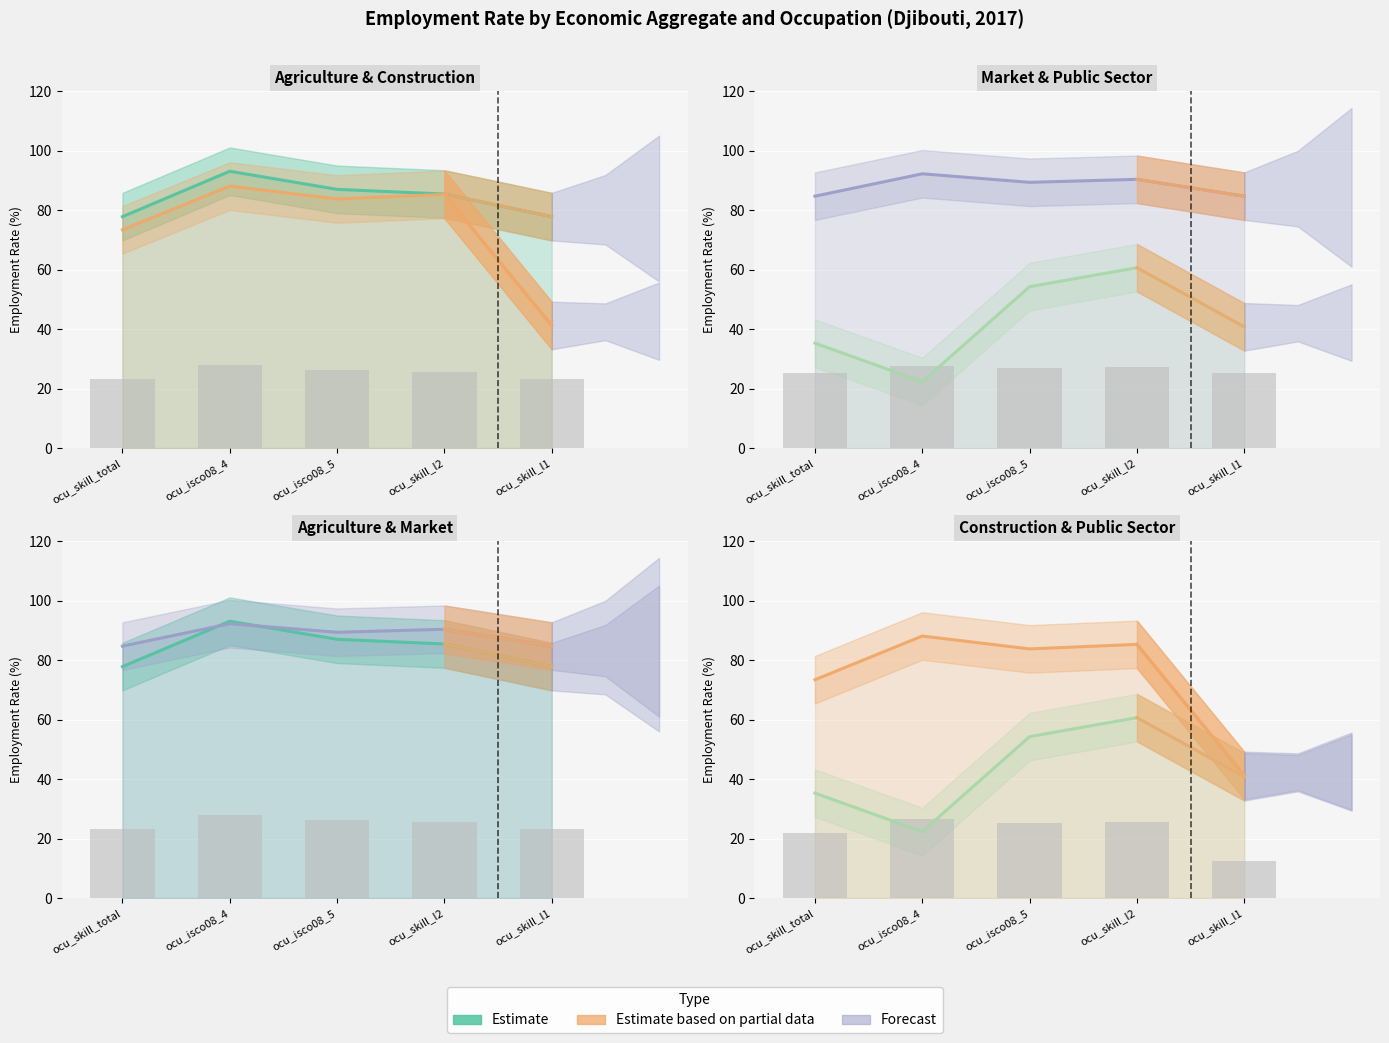

What is the spread (max minus min) of values at ocu_skill_total?

49.4